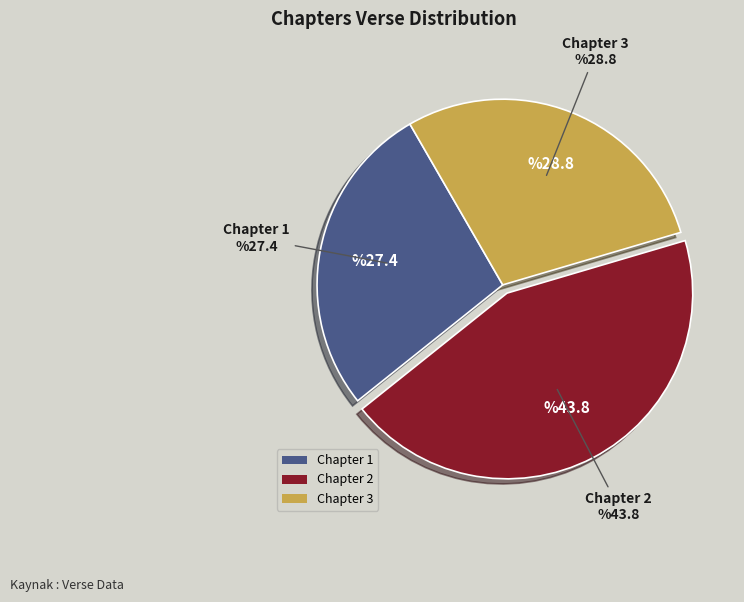

Count the number of slices in the pie.

3